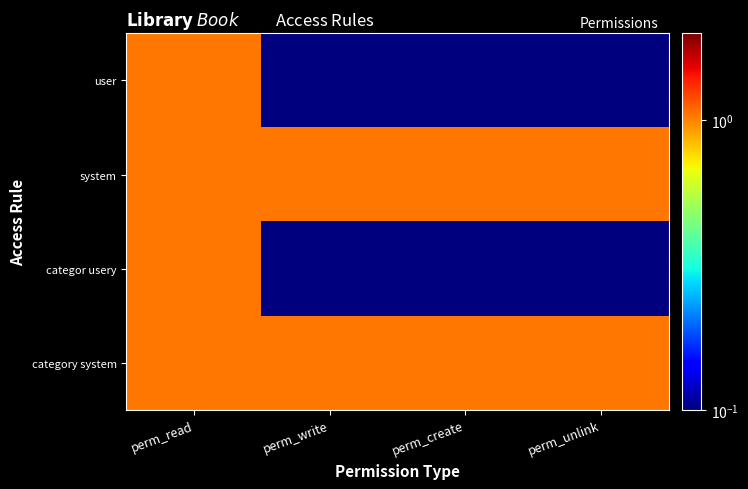

Which has a higher value, perm_create or perm_unlink?

perm_create